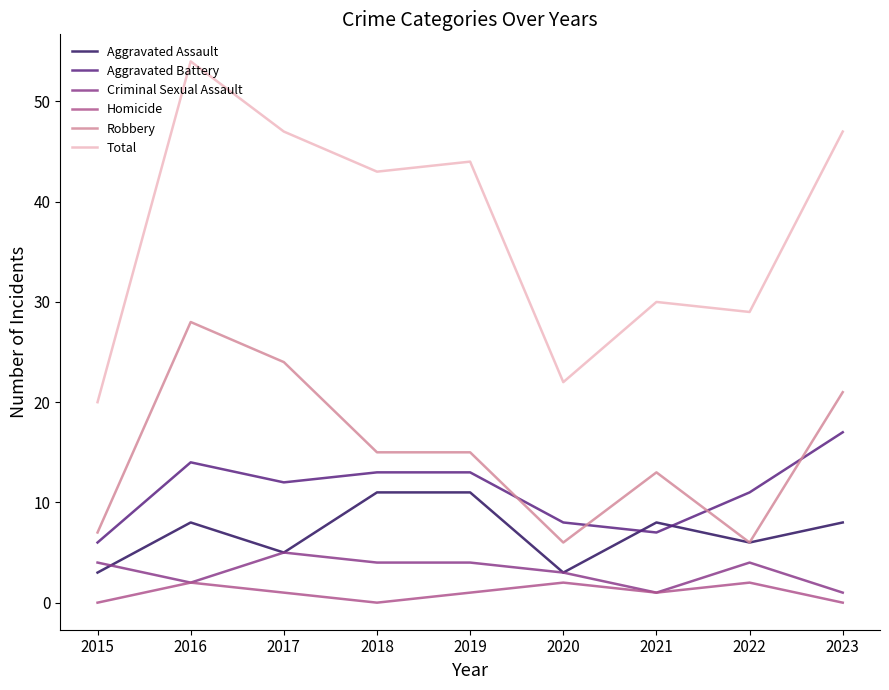

Does the chart have visible grid lines?

No